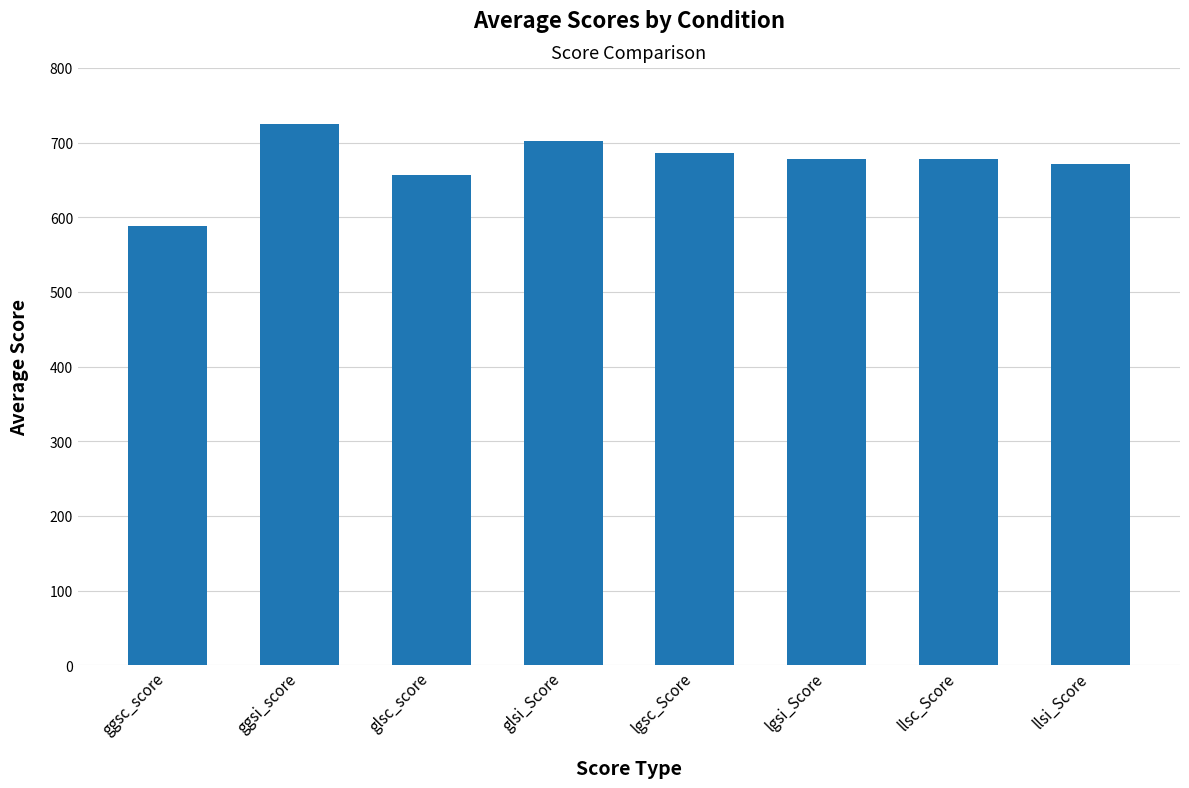

How many values are below 678?

4